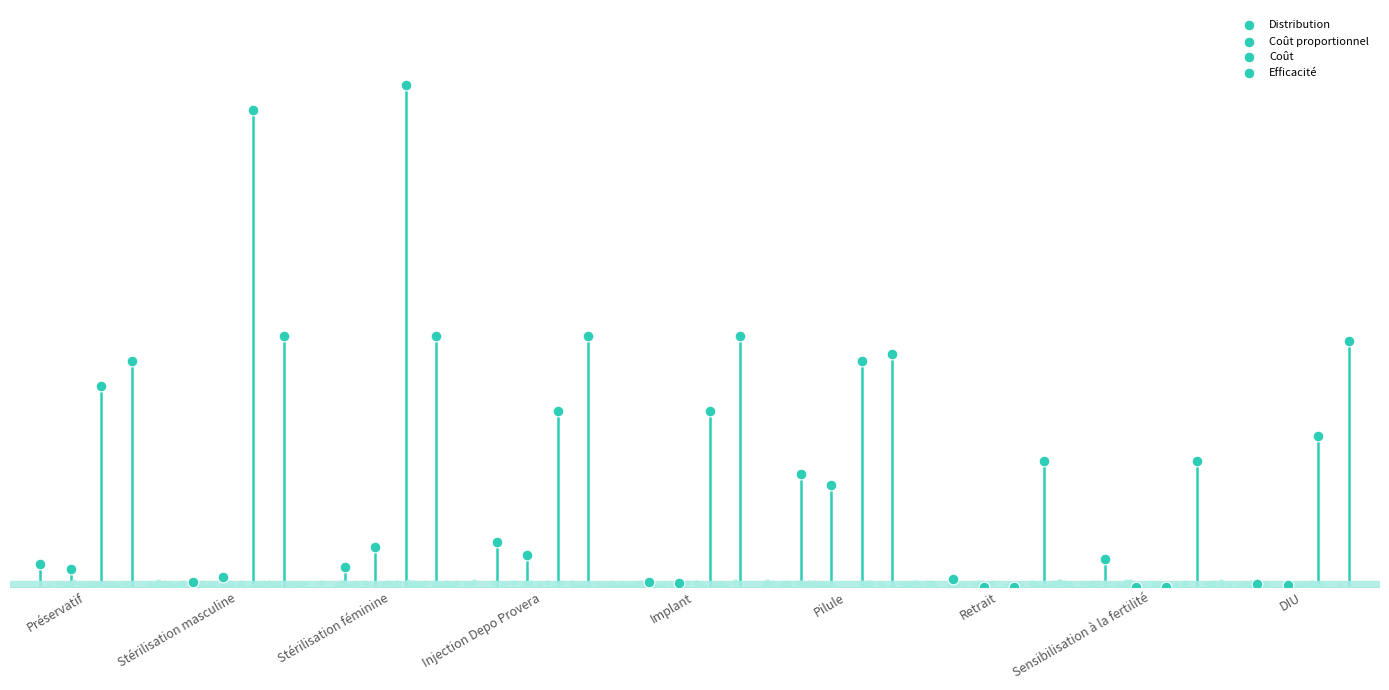

Which series contains the lowest Y value?

Coût proportionnel